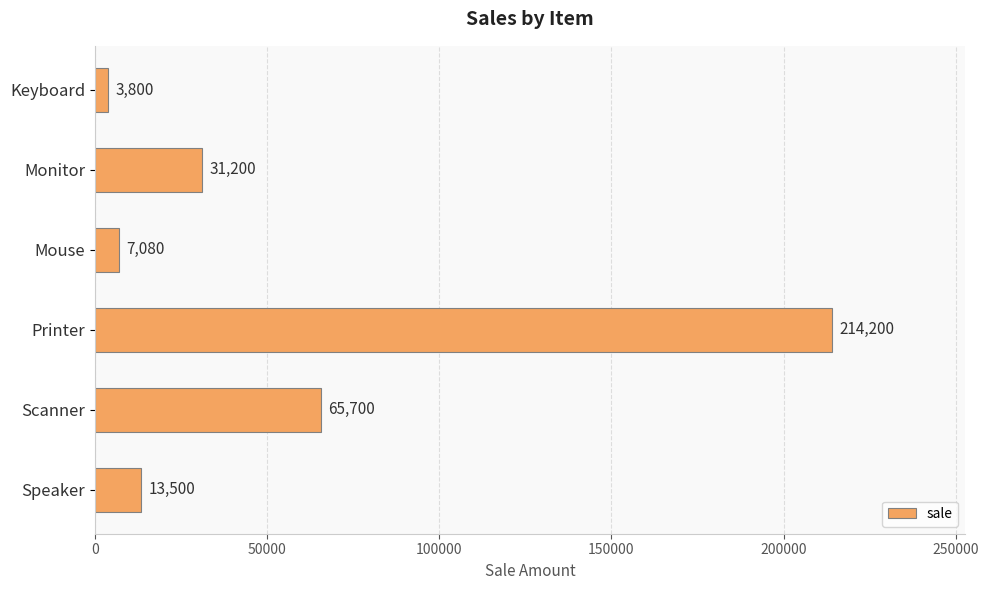

Count the number of categories in the chart.

6